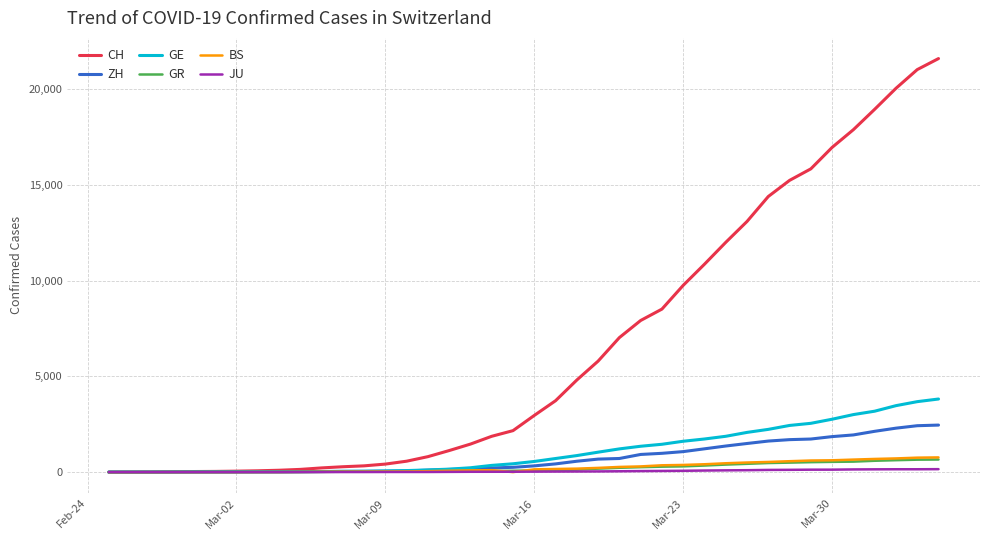

What is the sum of all GE values?

43216